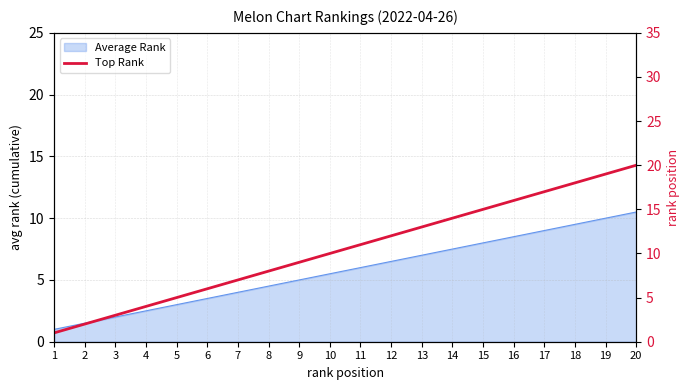

Where does the data first go above 11?

12